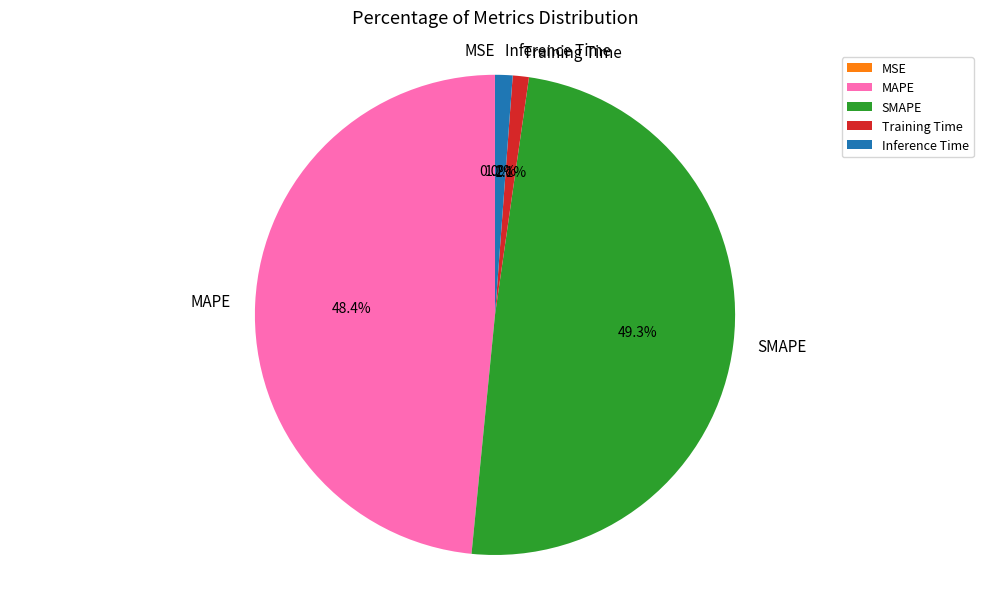

Which slice is the largest?

SMAPE